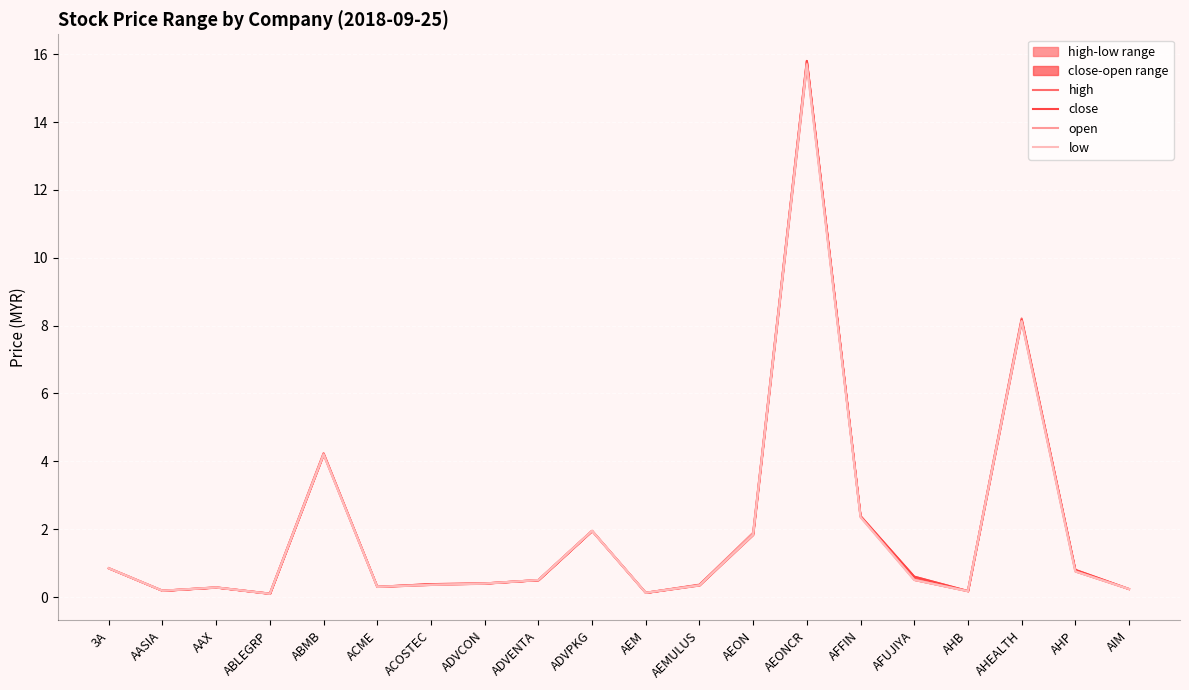

Reading right to left, extract all data points from this chart.

high: AIM=0.2	AHP=0.8	AHEALTH=8.2	AHB=0.2	AFUJIYA=0.6	AFFIN=2.4	AEONCR=15.8	AEON=1.9	AEMULUS=0.4	AEM=0.1	ADVPKG=1.9	ADVENTA=0.5	ADVCON=0.4	ACOSTEC=0.4	ACME=0.3	ABMB=4.2	ABLEGRP=0.1	AAX=0.3	AASIA=0.2	3A=0.8
close: AIM=0.2	AHP=0.8	AHEALTH=8.2	AHB=0.2	AFUJIYA=0.6	AFFIN=2.4	AEONCR=15.8	AEON=1.8	AEMULUS=0.4	AEM=0.1	ADVPKG=1.9	ADVENTA=0.5	ADVCON=0.4	ACOSTEC=0.4	ACME=0.3	ABMB=4.2	ABLEGRP=0.1	AAX=0.3	AASIA=0.2	3A=0.8
open: AIM=0.2	AHP=0.8	AHEALTH=8.1	AHB=0.2	AFUJIYA=0.5	AFFIN=2.4	AEONCR=15.7	AEON=1.9	AEMULUS=0.3	AEM=0.1	ADVPKG=1.9	ADVENTA=0.5	ADVCON=0.4	ACOSTEC=0.4	ACME=0.3	ABMB=4.2	ABLEGRP=0.1	AAX=0.3	AASIA=0.2	3A=0.8
low: AIM=0.2	AHP=0.8	AHEALTH=8.1	AHB=0.2	AFUJIYA=0.5	AFFIN=2.4	AEONCR=15.7	AEON=1.8	AEMULUS=0.3	AEM=0.1	ADVPKG=1.9	ADVENTA=0.5	ADVCON=0.4	ACOSTEC=0.4	ACME=0.3	ABMB=4.2	ABLEGRP=0.1	AAX=0.3	AASIA=0.2	3A=0.8